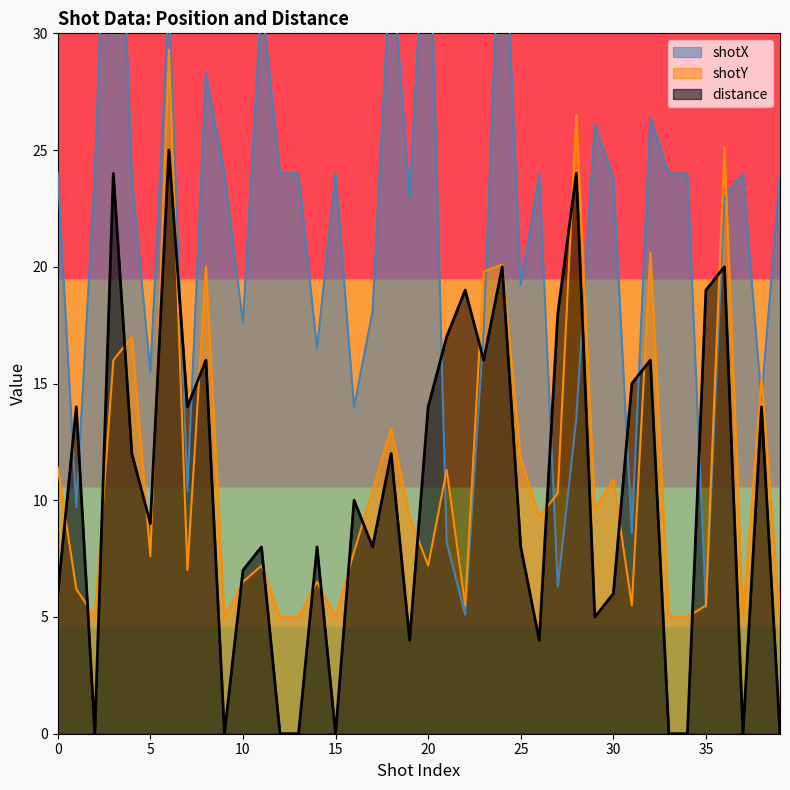

Where does the shotX series first go above 24?

3